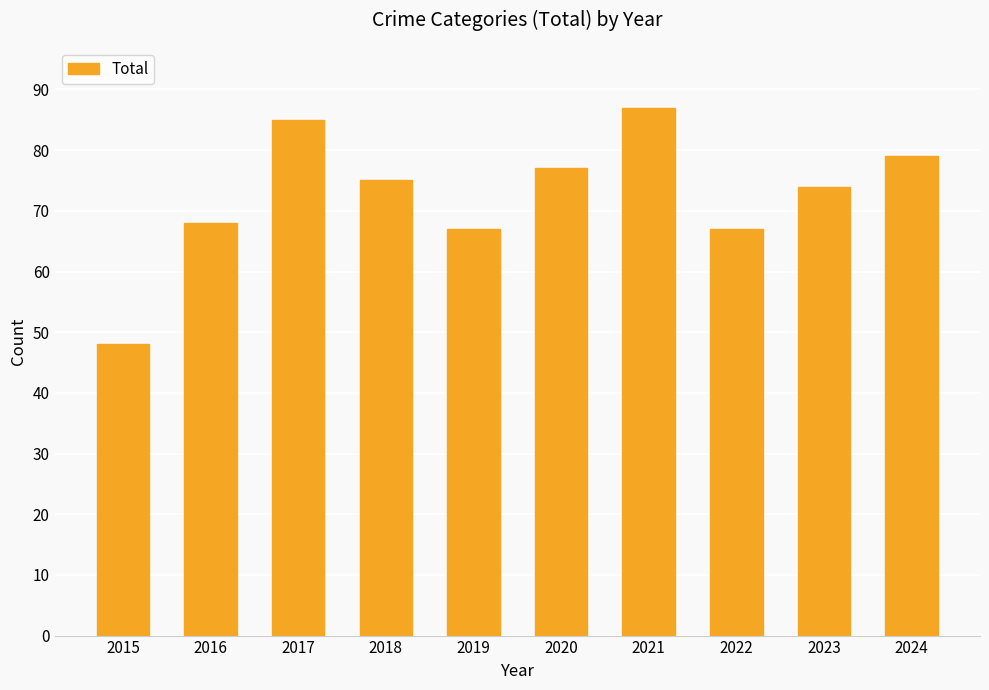

How many values are below 75?

5